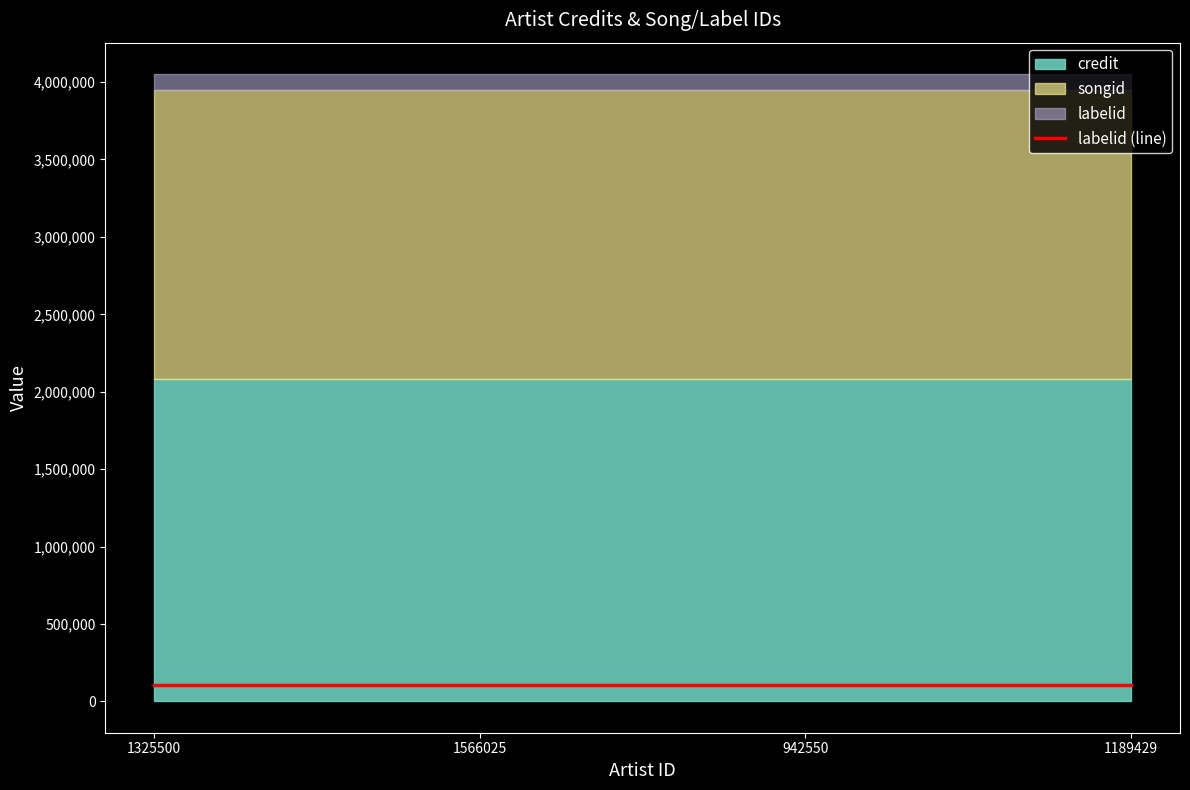

Read the labelid value at 1325500.

103140